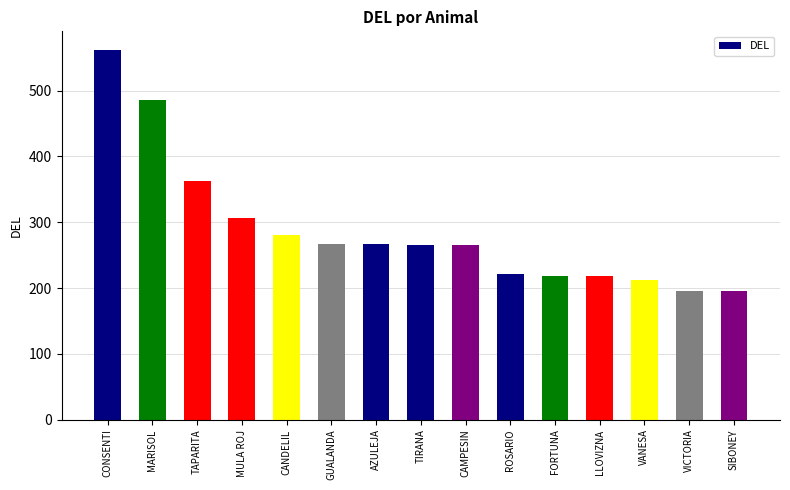

What is the sum of the values at SIBONEY and FORTUNA?

414